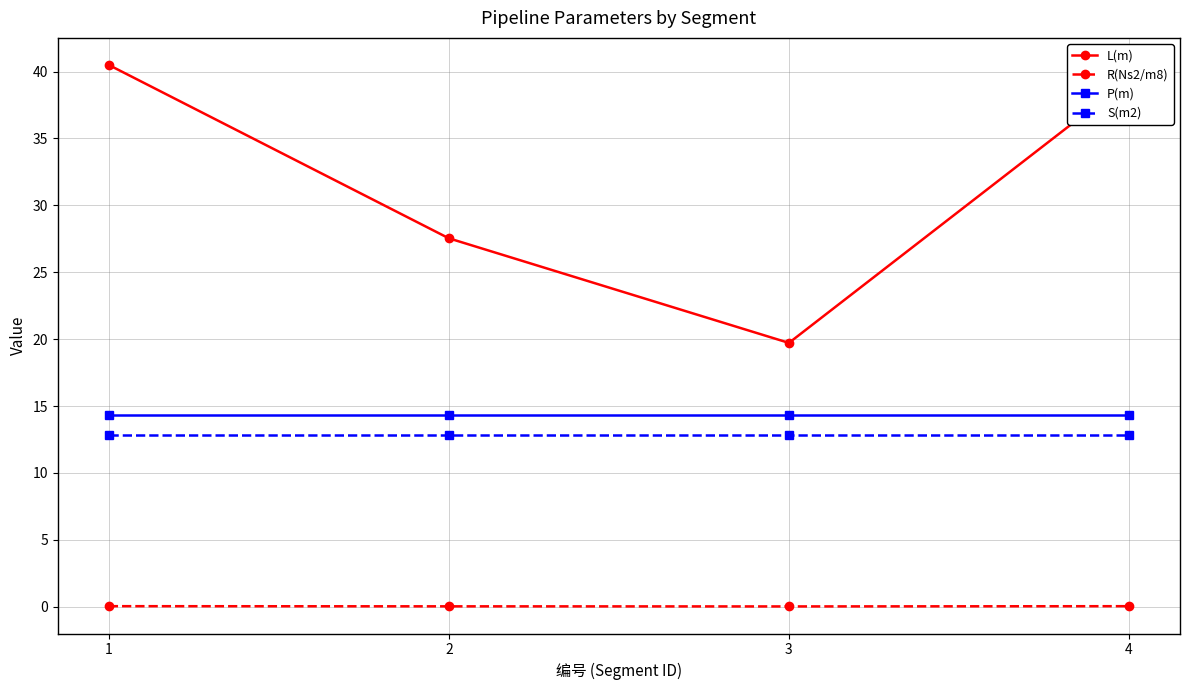

What is the lowest value of the L(m) series?

19.7